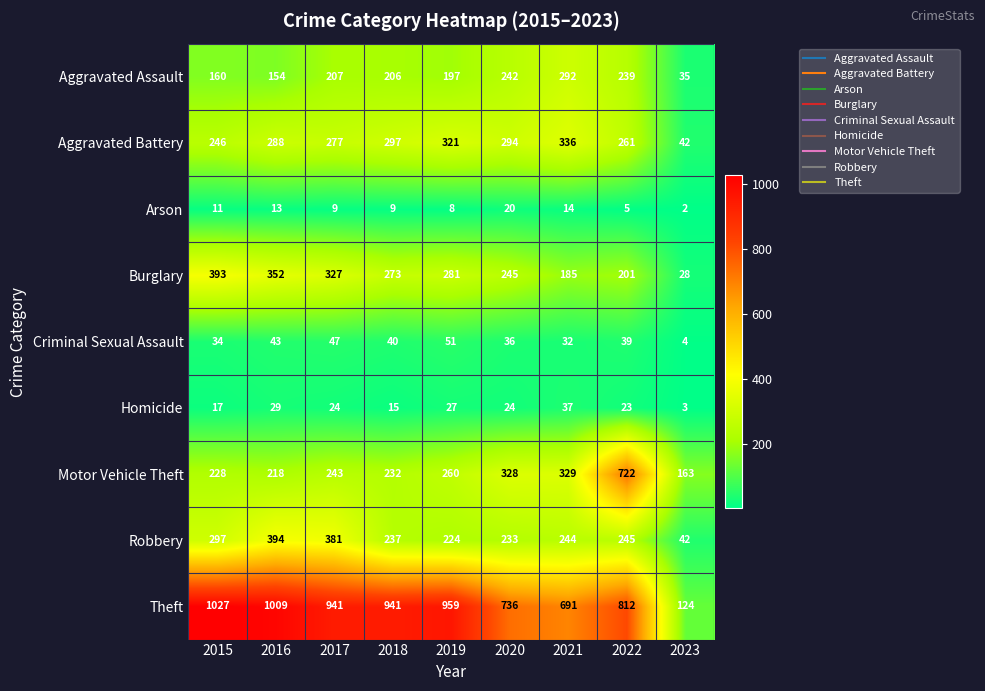

What is the difference between the highest and lowest values at 2017?

932